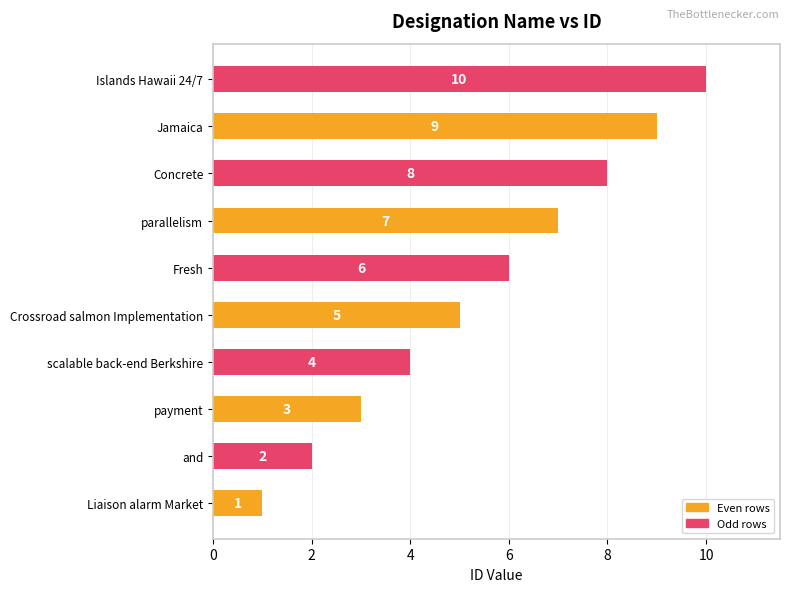

What is the sum of all values?

55